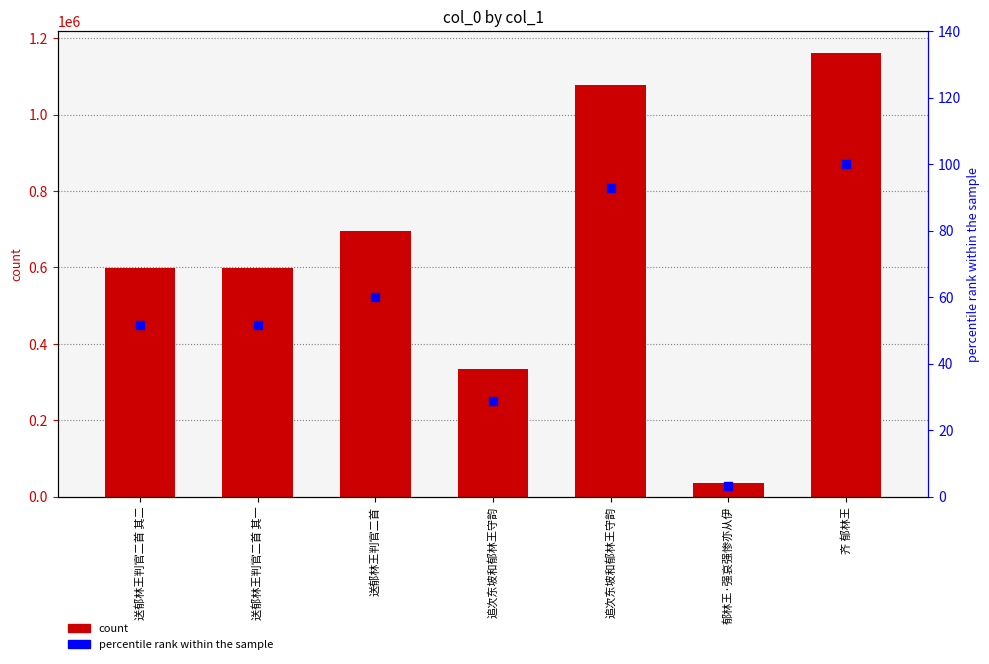

At how many categories does at least one series exceed 385606?

5